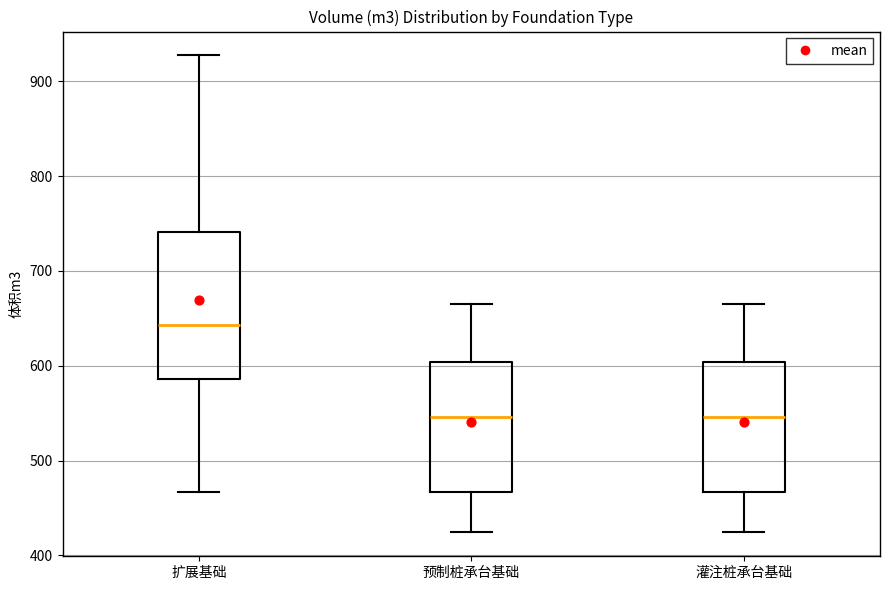

Reading left to right, read every box against the y-axis: the position of its median line, the range the box covers, and the ends of its whiskers. The values are not printed on the chart, so give them approximately, as read against the axis.

扩展基础: median 640, box 590 to 740, whiskers 470 to 930
预制桩承台基础: median 550, box 470 to 600, whiskers 420 to 660
灌注桩承台基础: median 550, box 470 to 600, whiskers 420 to 660